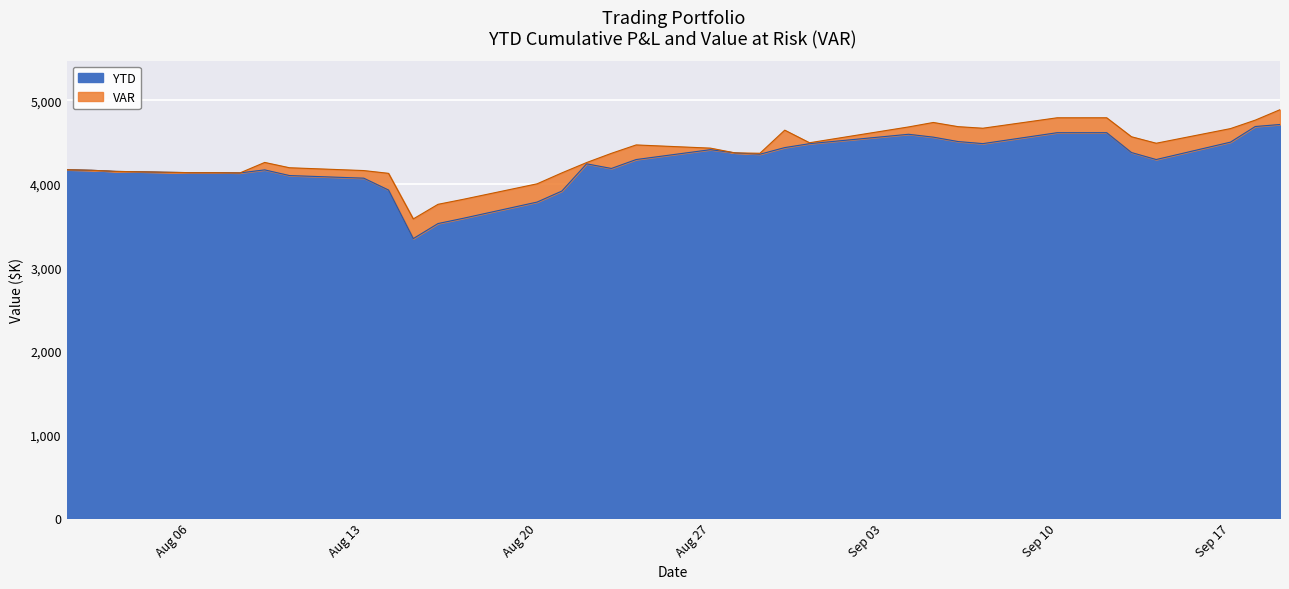

What is the difference between the maximum and minimum values in the YTD series?

1366.7